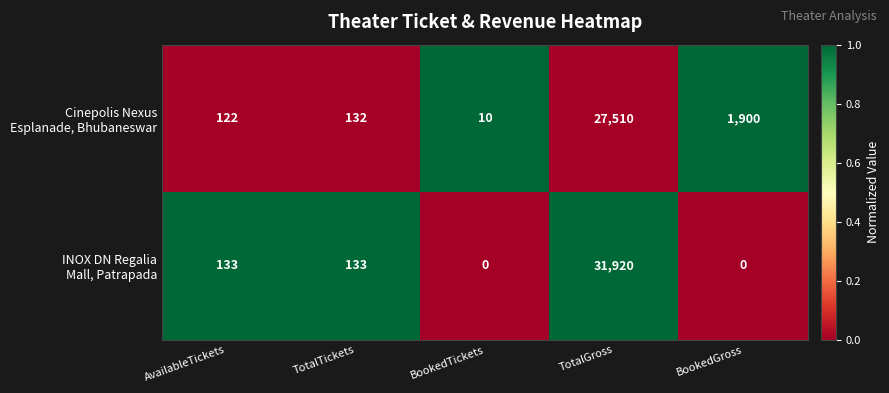

At how many categories does at least one series exceed 0?

5